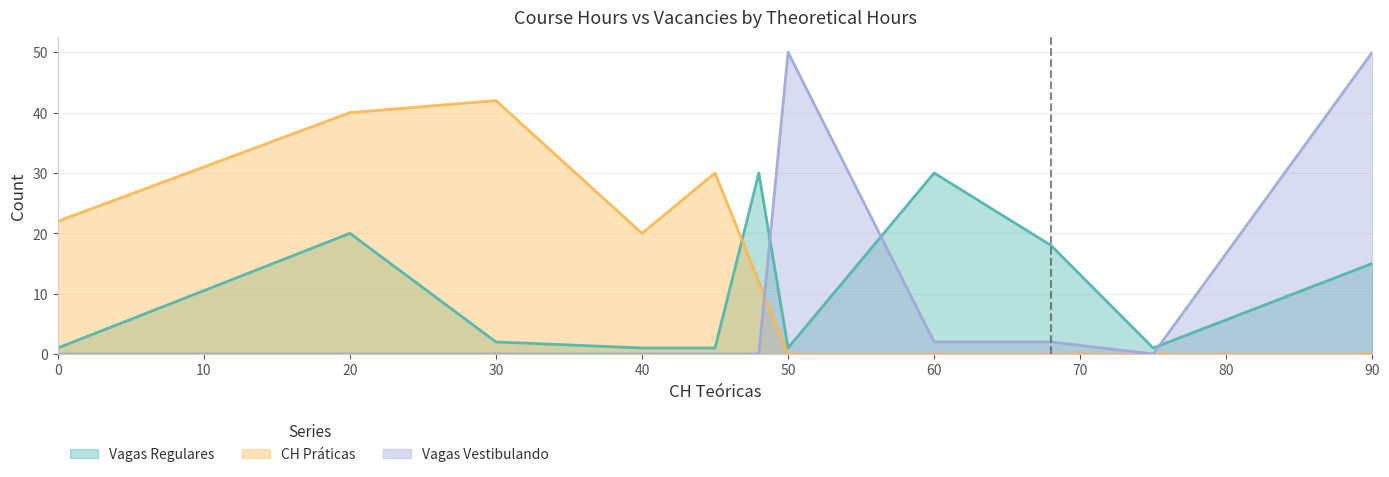

Which series has the largest total across all categories?

CH Práticas